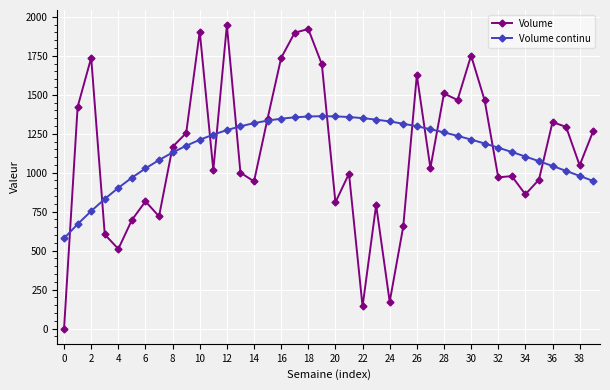

Which series has the widest spread of values?

Volume